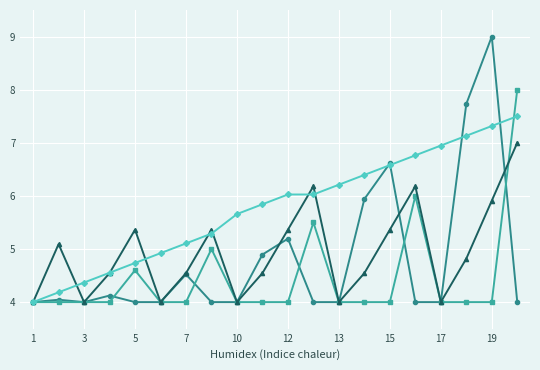

What is the maximum value shown in the chart?

9.0